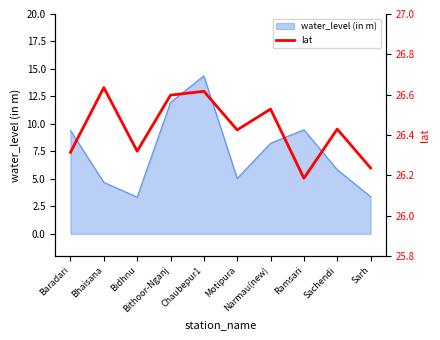

What is the maximum value shown in the chart?

26.6